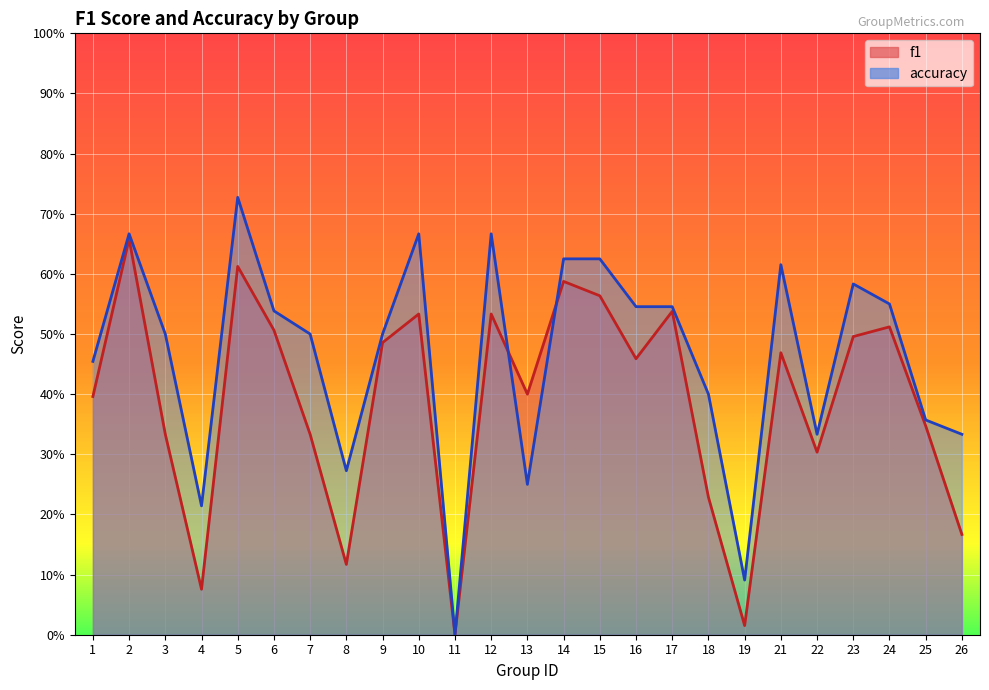

Which category has the highest value in the accuracy series?

5